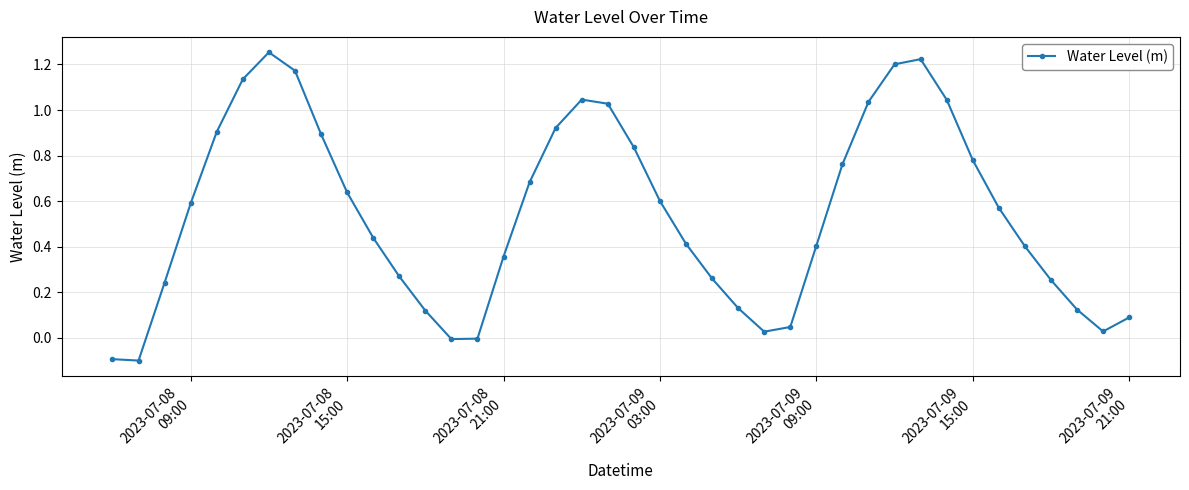

What is the average value?

0.5